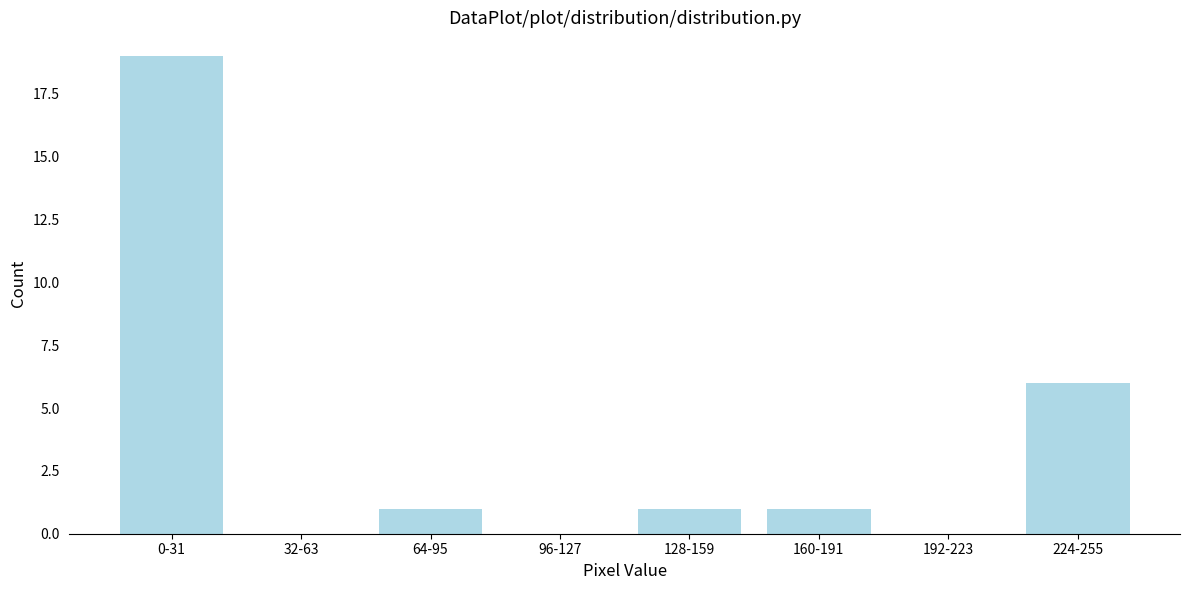

Reading right to left, transcribe all the data shown in this chart.

224-255=6	192-223=0	160-191=1	128-159=1	96-127=0	64-95=1	32-63=0	0-31=19